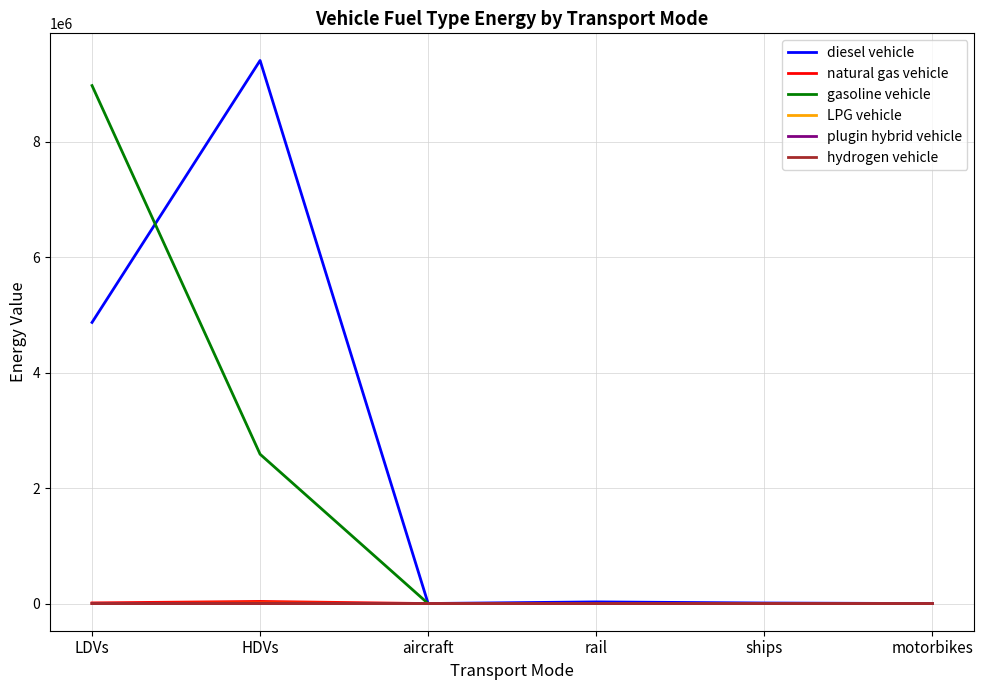

True or false: hydrogen vehicle has a value of 0.0 at aircraft.

True